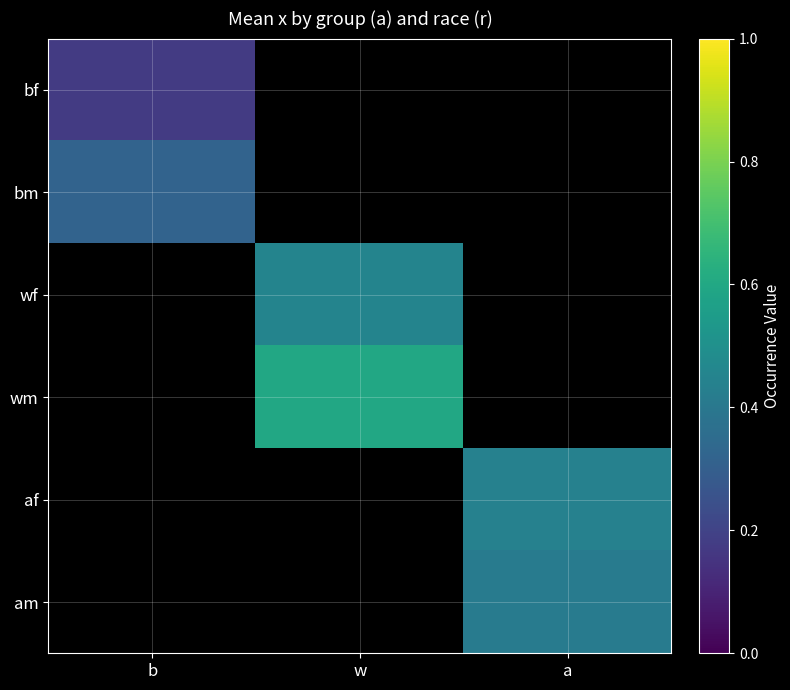

The wf series shows 0.5 at w. True or false?

True